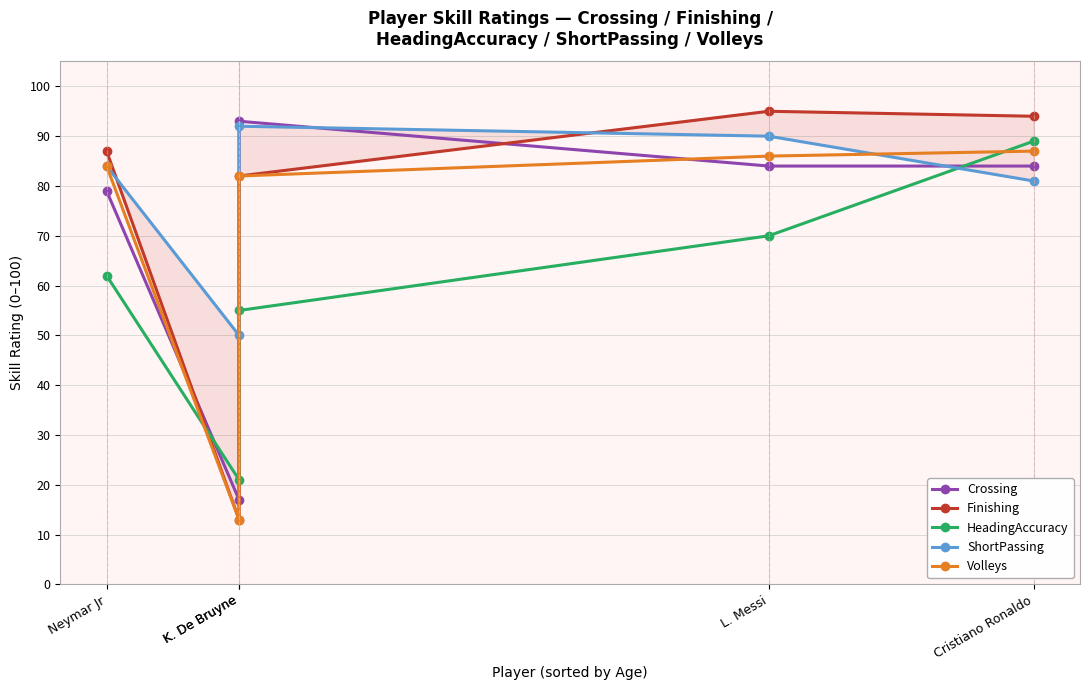

How many times do Finishing and HeadingAccuracy cross each other?

2